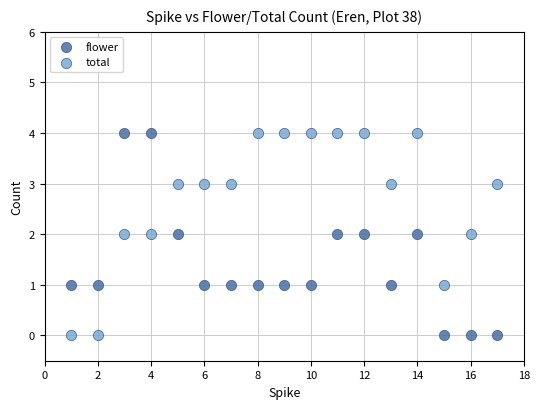

Across all data points, what is the range of X values (max minus min)?

16